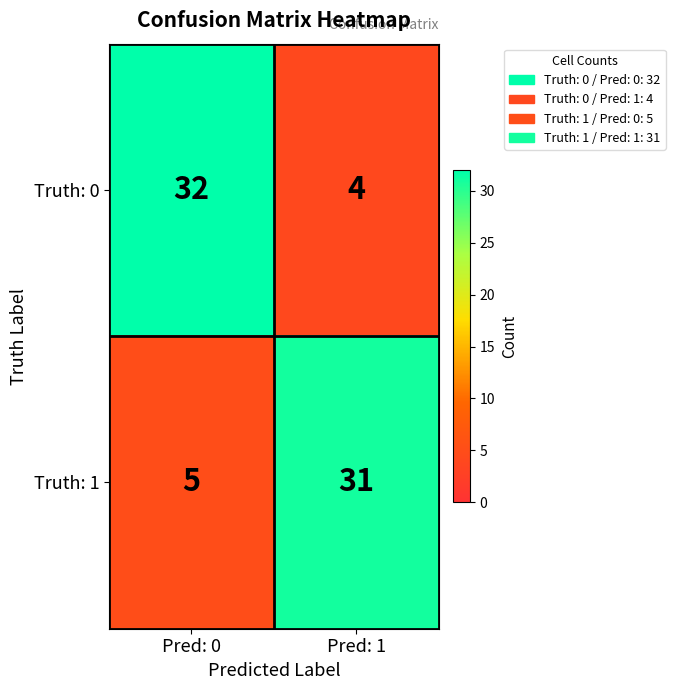

What is the maximum value for Truth: 1?

31